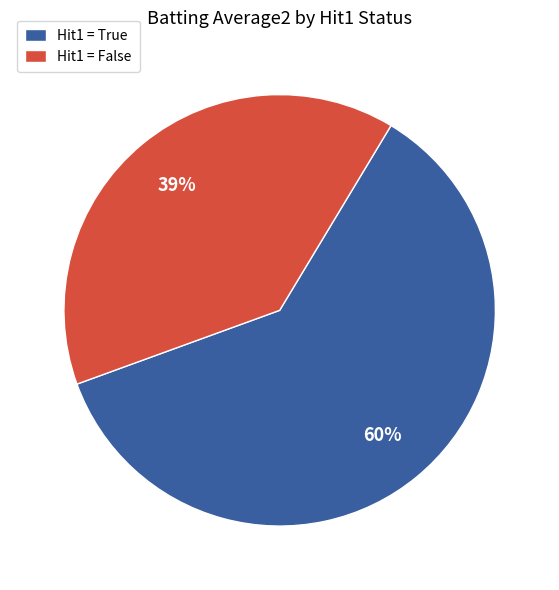

Combined, do 28 and 3 account for over 50%?

No